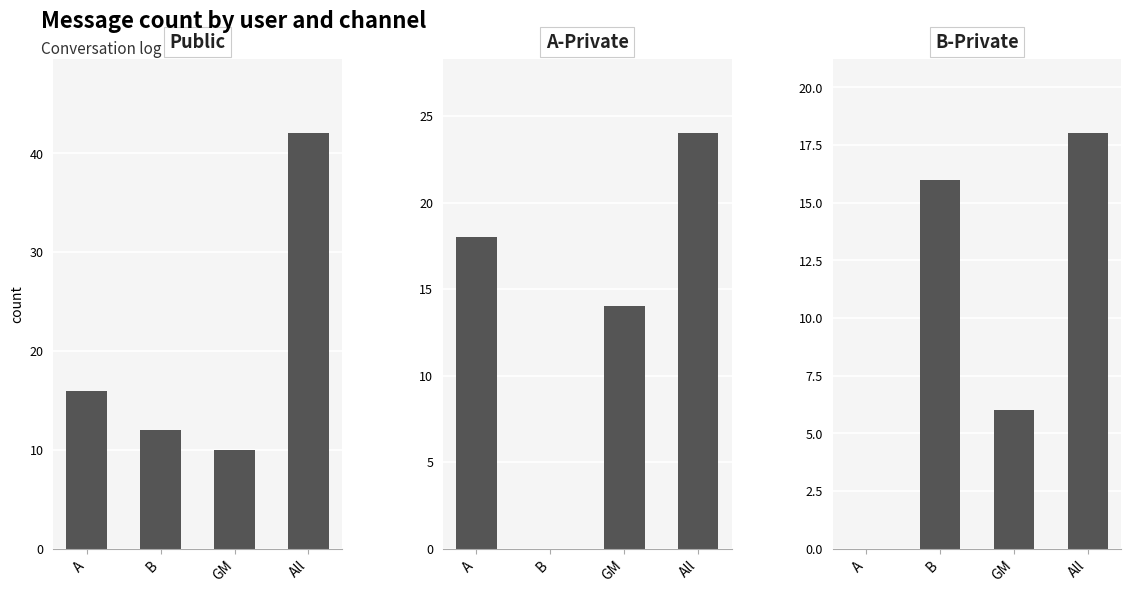

What is the value of the B-Private bar at the 3rd from the left?

6